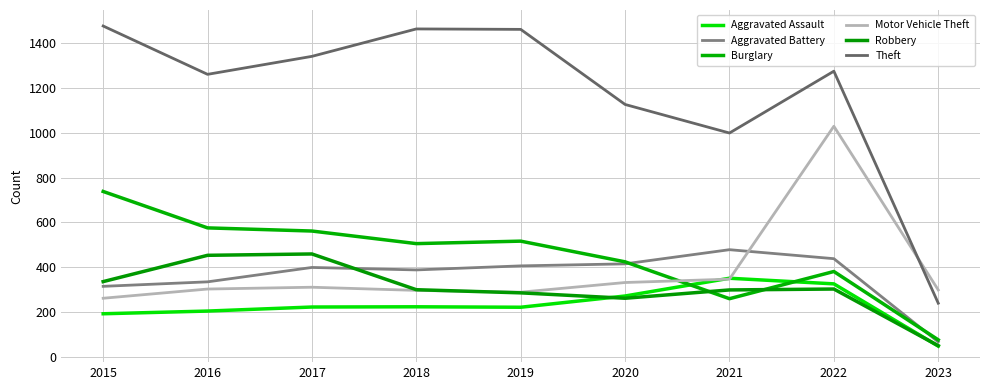

Which series changed the most between 2016 and 2021?

Burglary